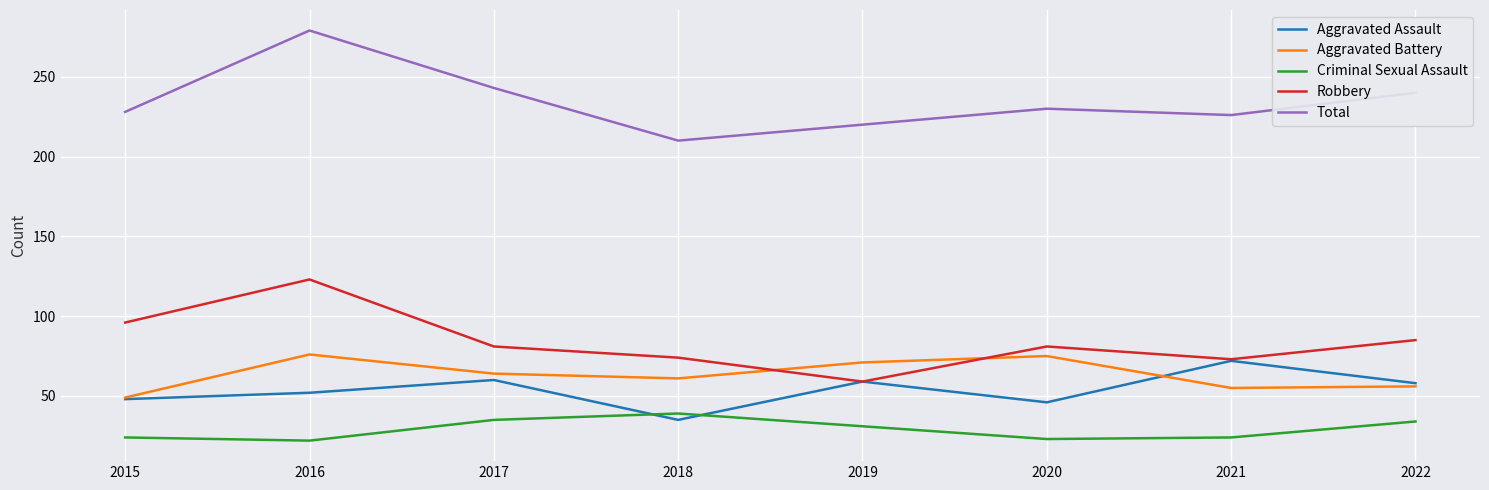

True or false: Aggravated Assault has a value of 72 at 2021.

True